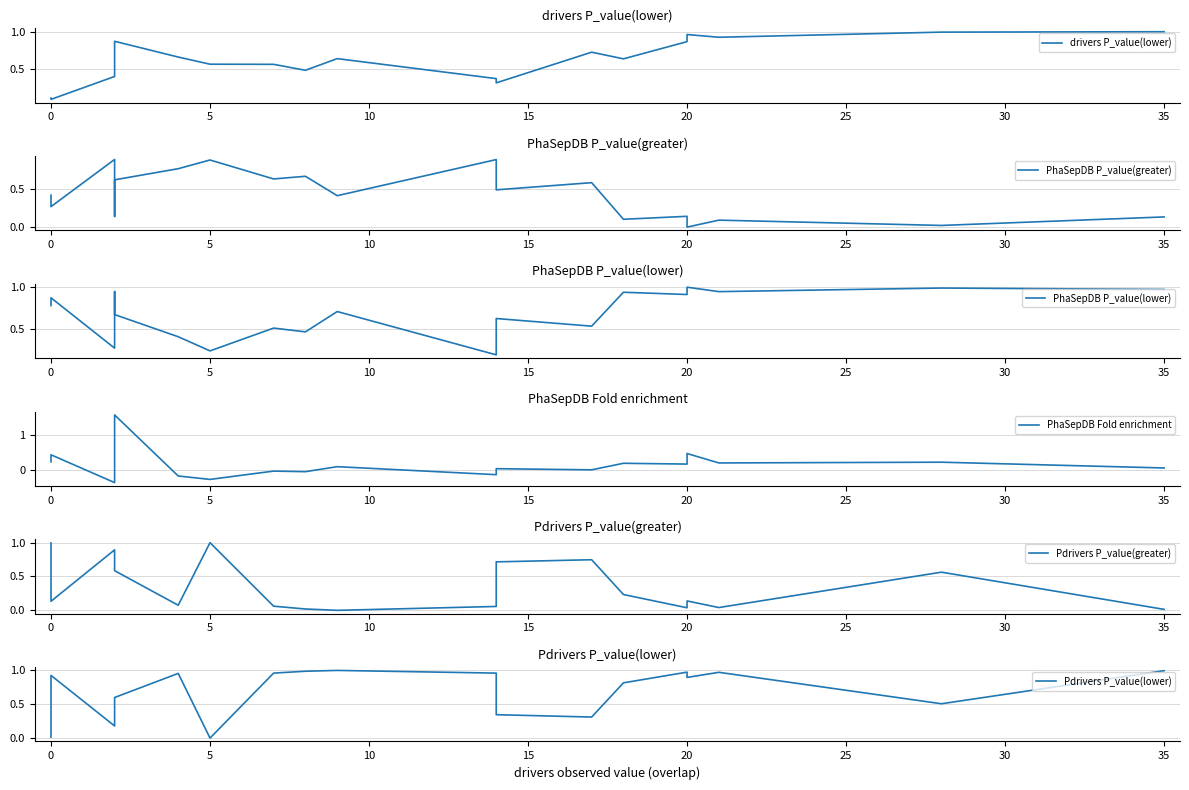

How many values in the PhaSepDB Fold enrichment series are below 0?

7